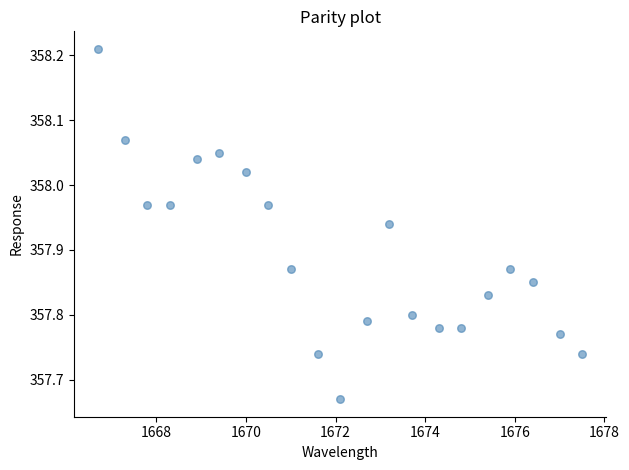

What is the range of X values (max minus min)?

10.8